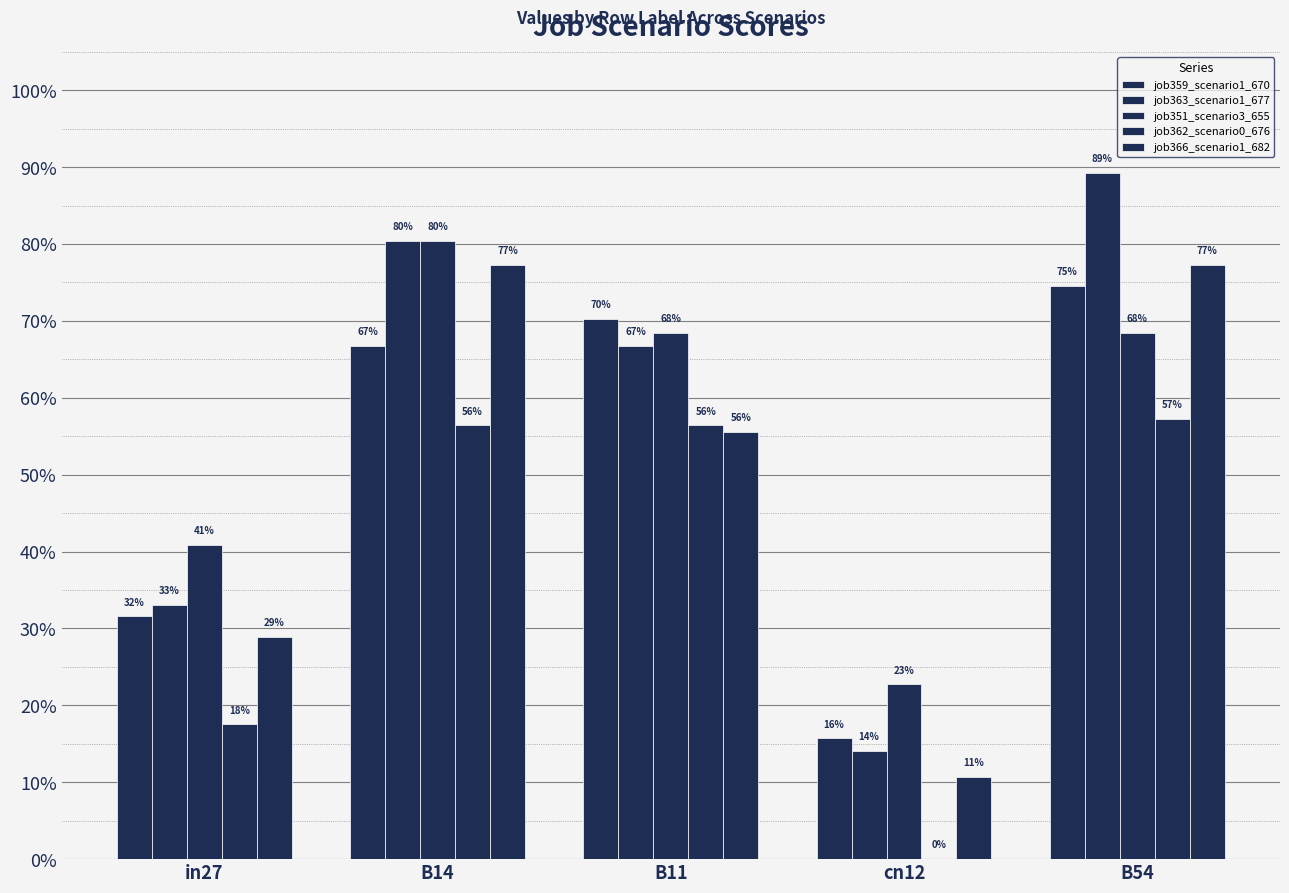

How many bars are there in each group?

5